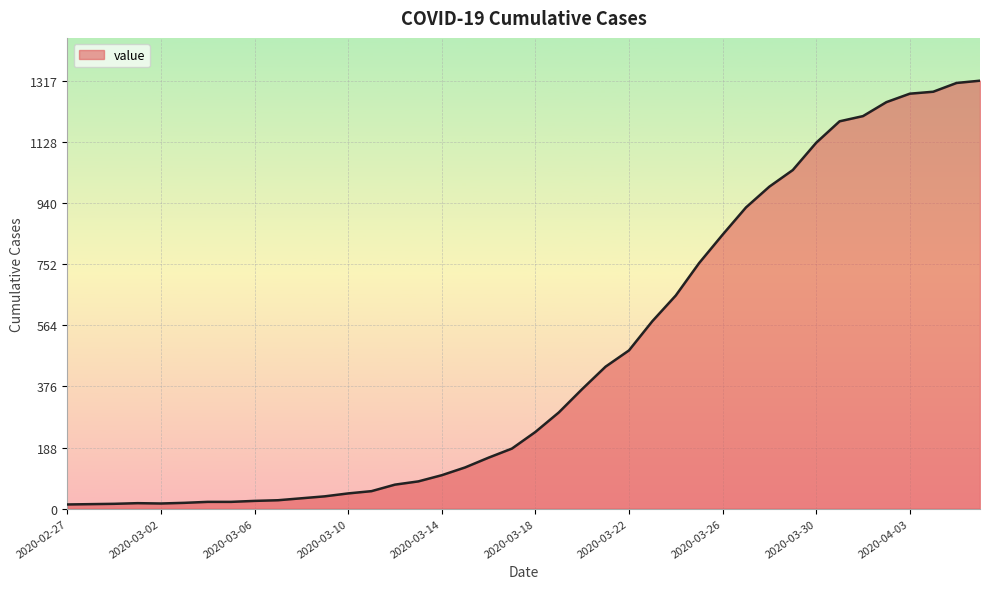

What is the maximum value shown in the chart?

1317